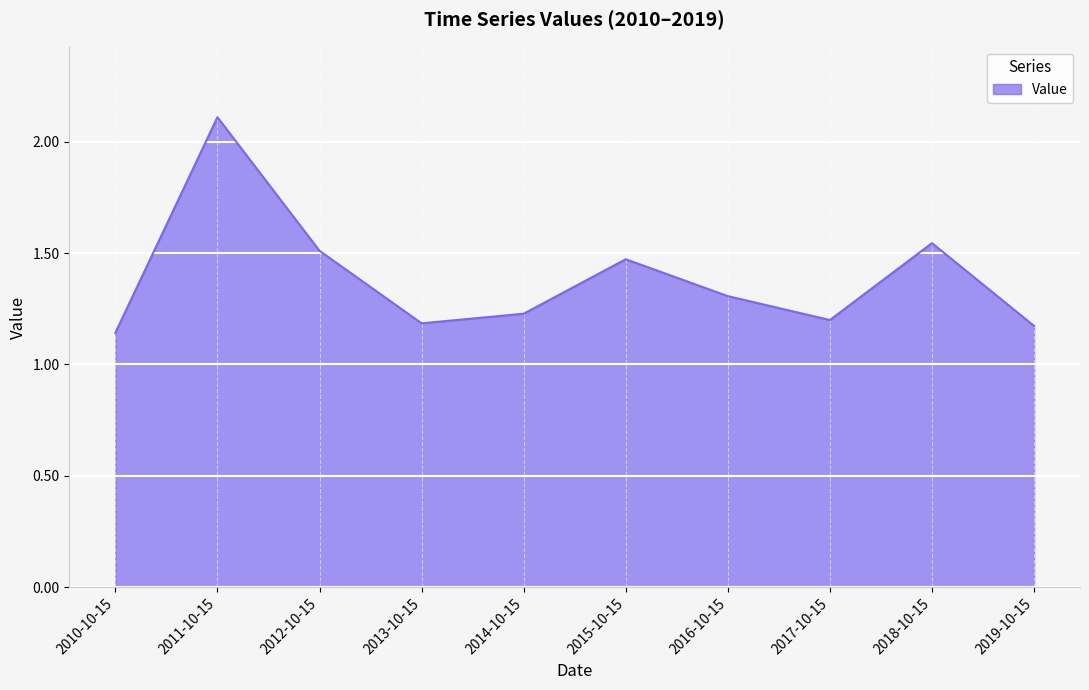

What is the approximate value at 2016-10-15?

1.3